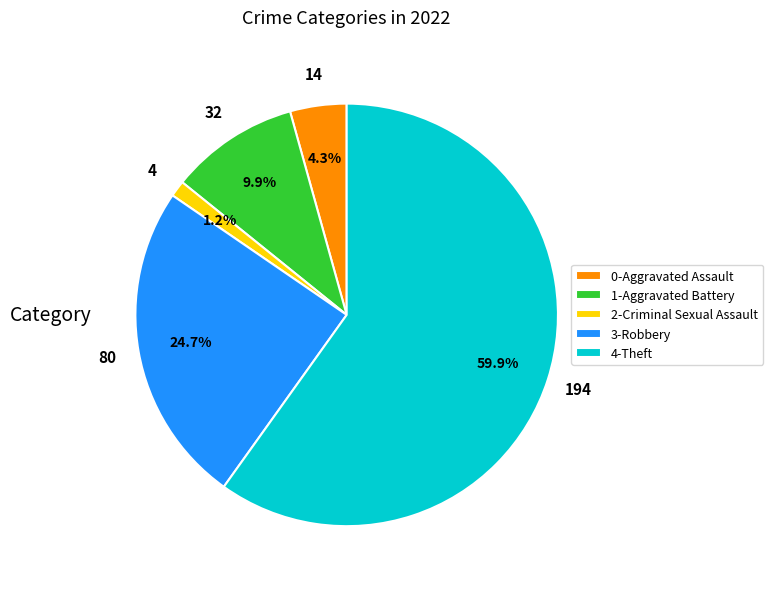

Is 2-Criminal Sexual Assault the majority of the pie?

No